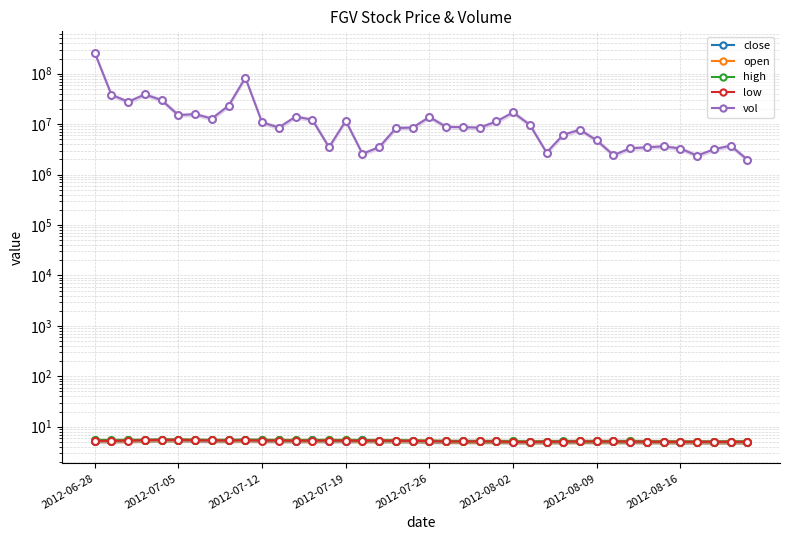

The value of open at 24 is 3.5. True or false?

False